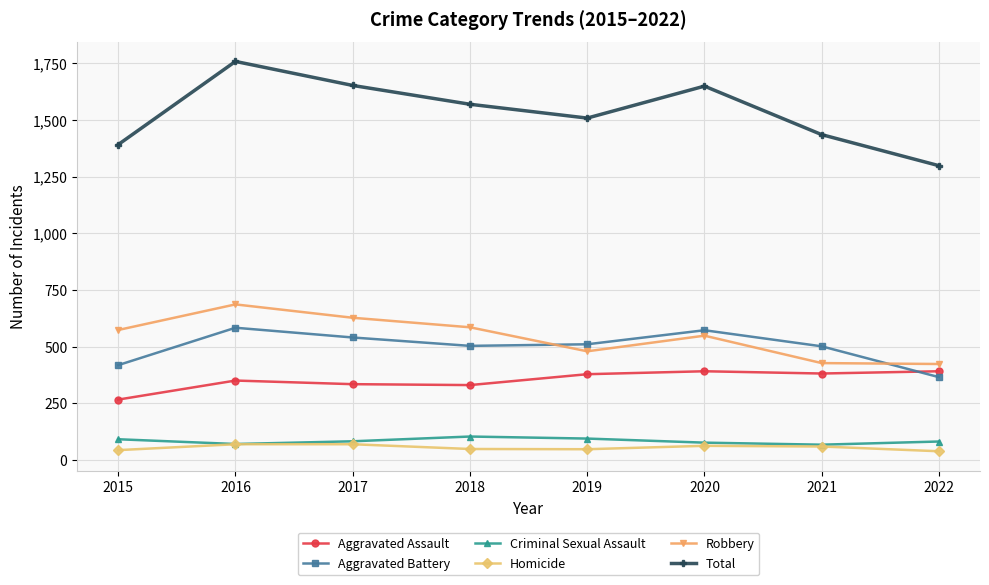

What is the difference between the second highest and second lowest values in the Criminal Sexual Assault series?

24